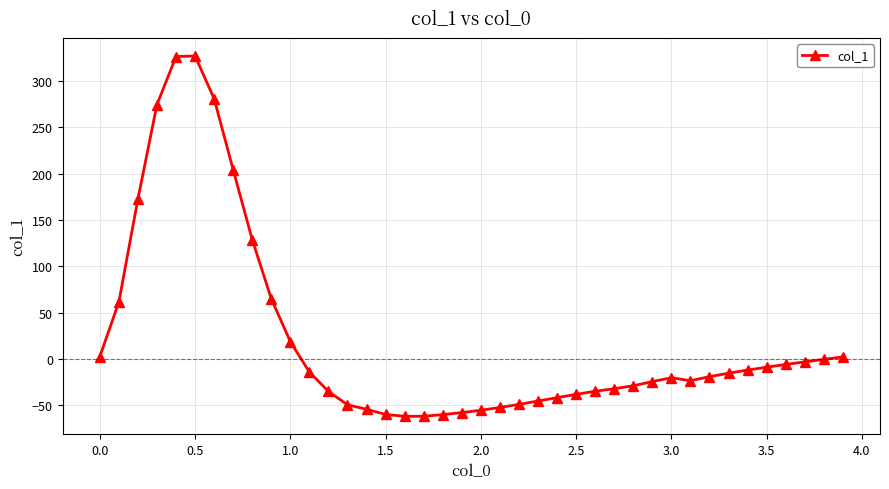

Count the number of values greater than -19.

19